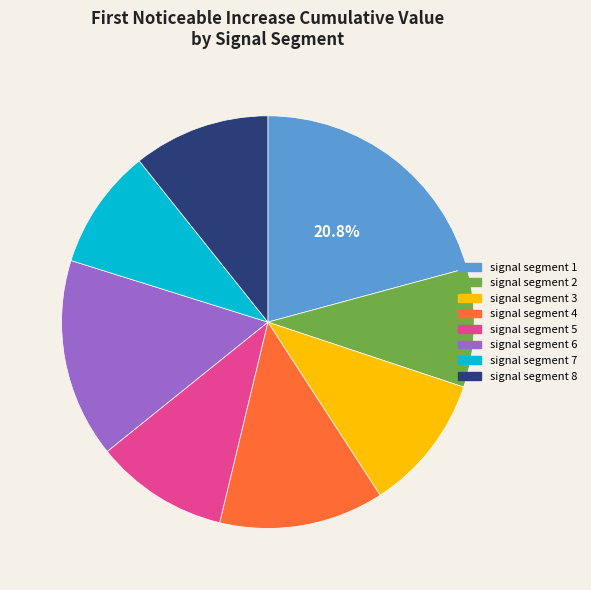

To the nearest percent, what is the average slice percentage?

12%